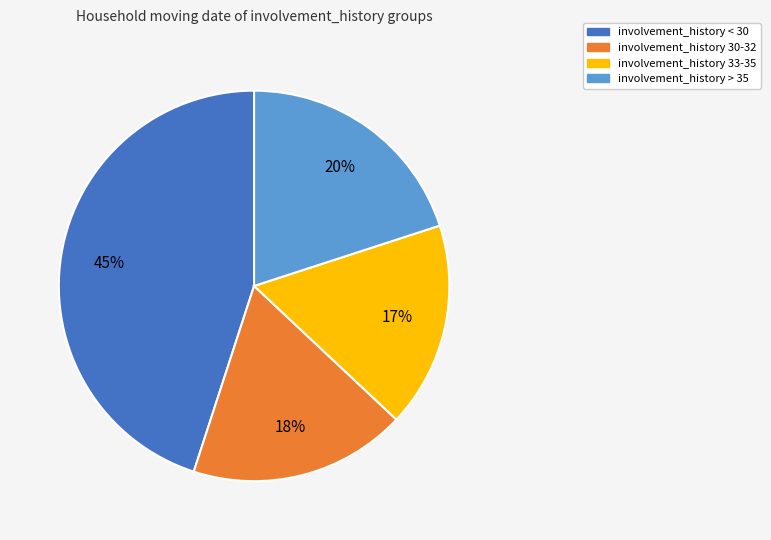

Is there any slice that represents more than half of the pie?

No